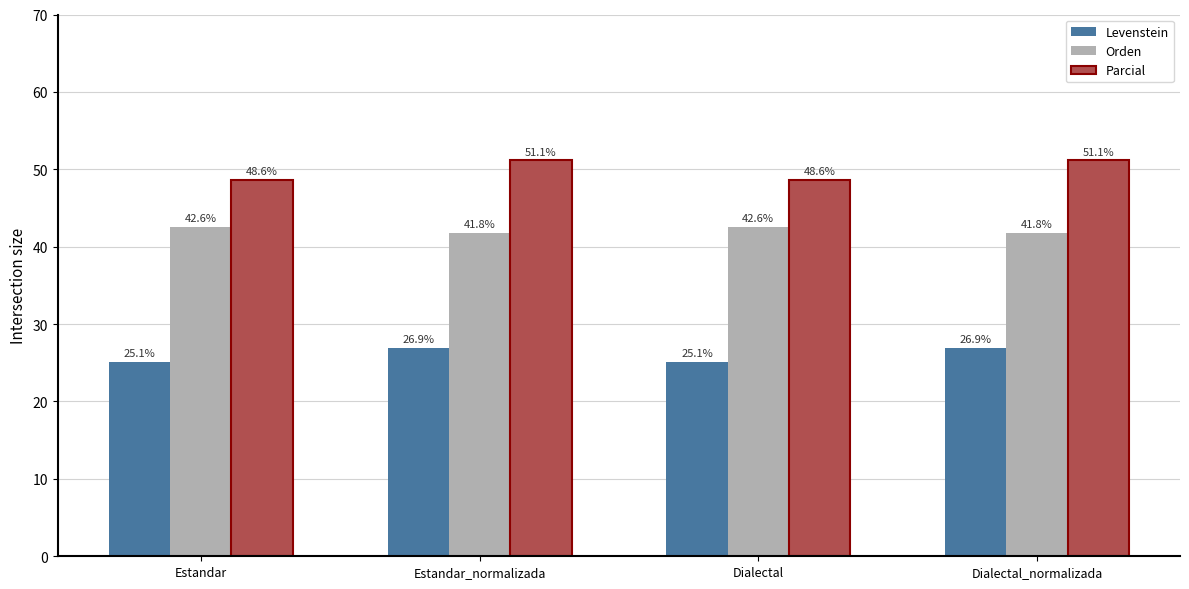

What is the smallest value displayed?

25.1